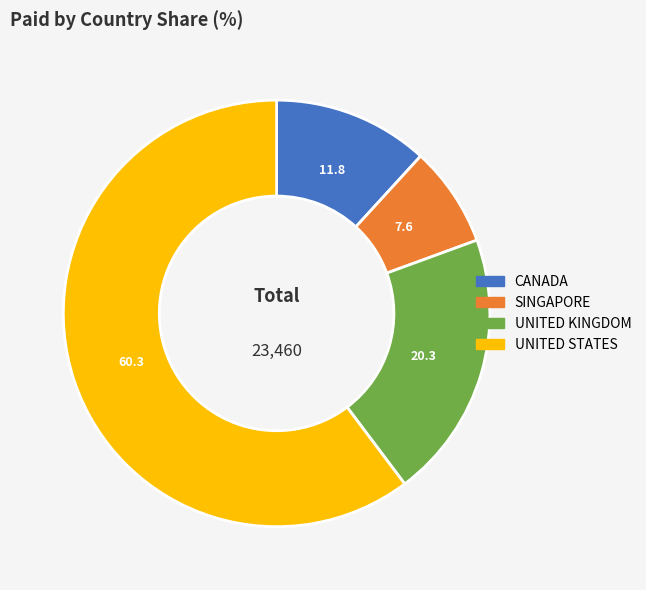

Rank the categories by value from highest to lowest.

UNITED STATES, UNITED KINGDOM, CANADA, SINGAPORE